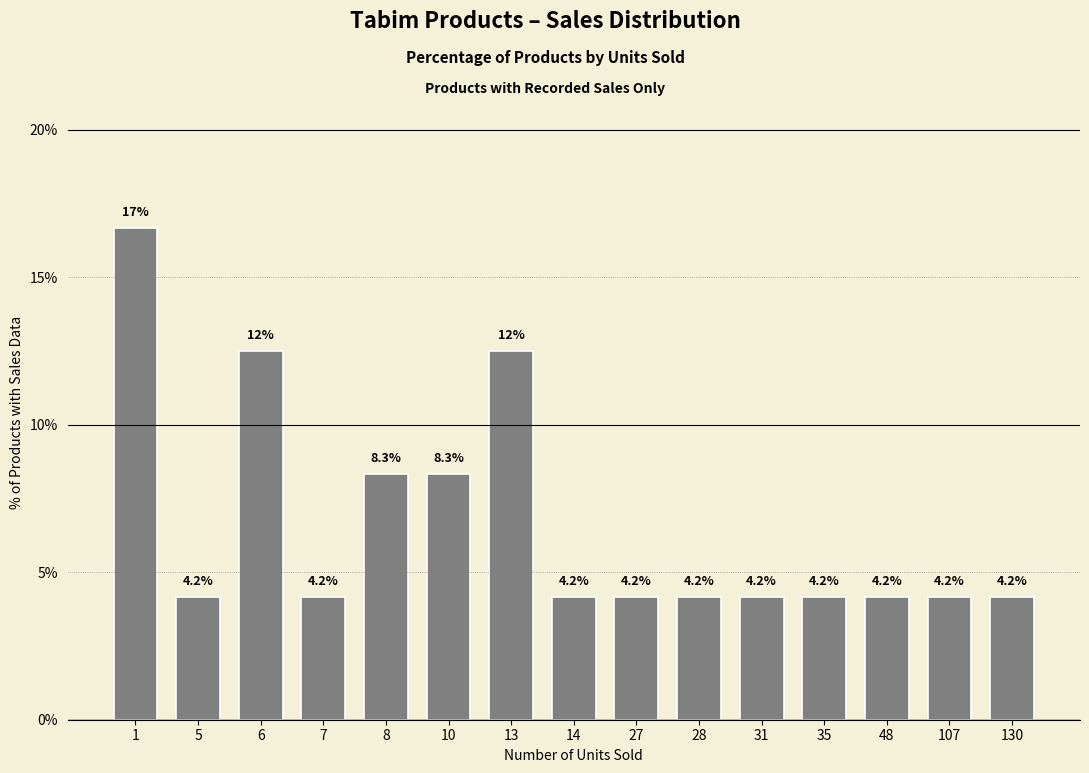

Reading right to left, what are all the values shown in this chart?

4.2	4.2	4.2	4.2	4.2	4.2	4.2	4.2	12.5	8.3	8.3	4.2	12.5	4.2	16.7